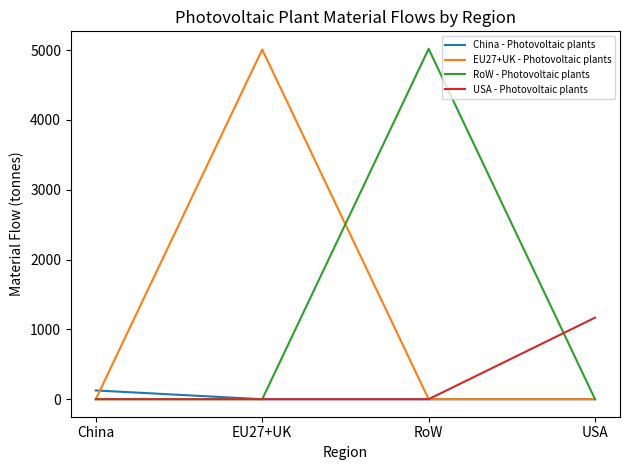

The USA - Photovoltaic plants series shows 0.0 at China. True or false?

True